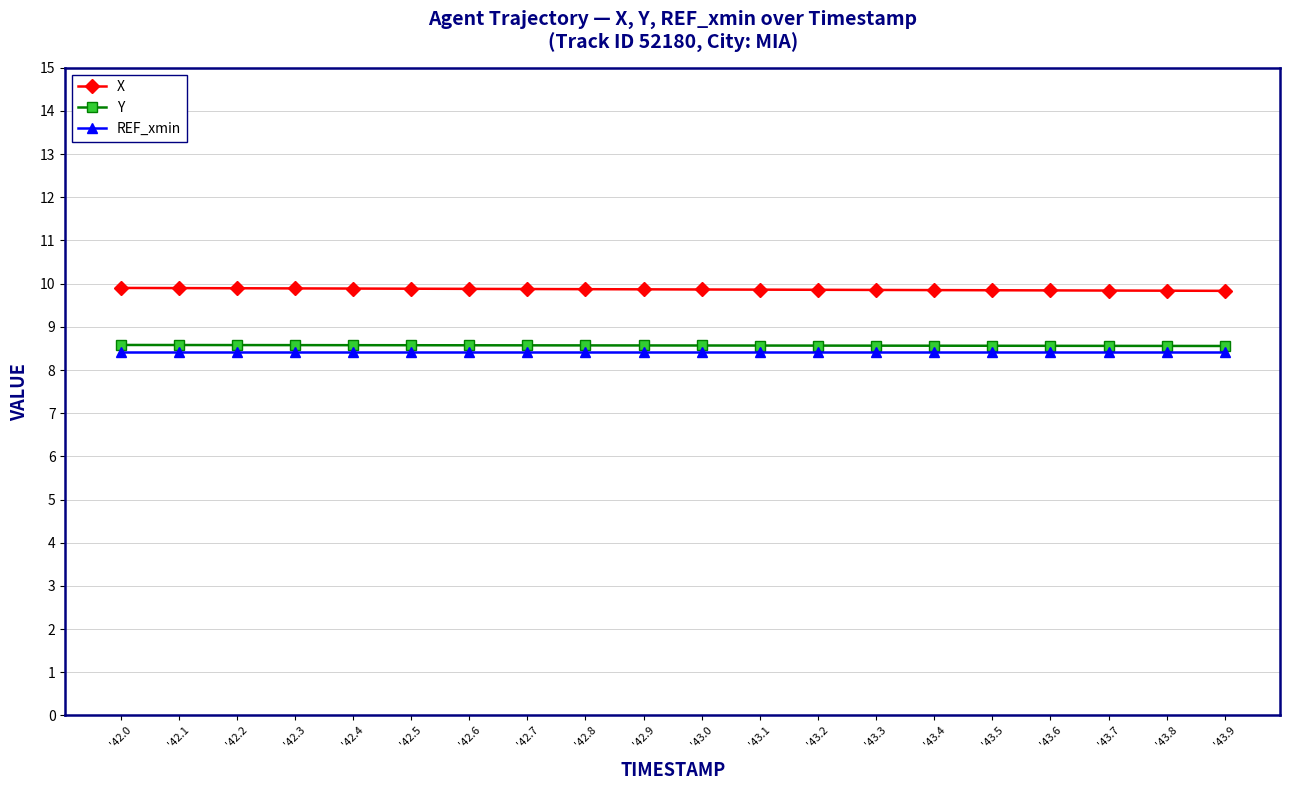

True or false: X and REF_xmin intersect in this chart.

False